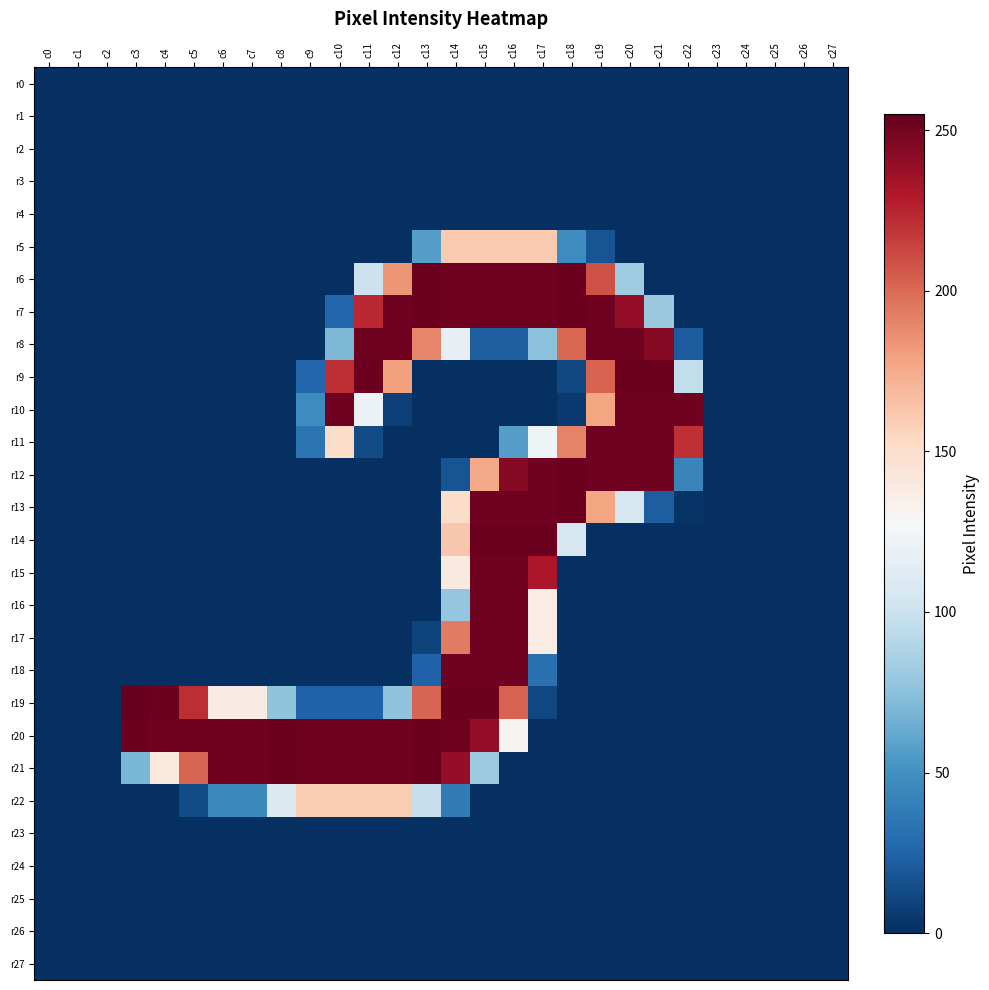

Reading left to right, transcribe all the data shown in this chart.

r0: c0=0	c1=0	c2=0	c3=0	c4=0	c5=0	c6=0	c7=0	c8=0	c9=0	c10=0	c11=0	c12=0	c13=0	c14=0	c15=0	c16=0	c17=0	c18=0	c19=0	c20=0	c21=0	c22=0	c23=0	c24=0	c25=0	c26=0	c27=0
r1: c0=0	c1=0	c2=0	c3=0	c4=0	c5=0	c6=0	c7=0	c8=0	c9=0	c10=0	c11=0	c12=0	c13=0	c14=0	c15=0	c16=0	c17=0	c18=0	c19=0	c20=0	c21=0	c22=0	c23=0	c24=0	c25=0	c26=0	c27=0
r2: c0=0	c1=0	c2=0	c3=0	c4=0	c5=0	c6=0	c7=0	c8=0	c9=0	c10=0	c11=0	c12=0	c13=0	c14=0	c15=0	c16=0	c17=0	c18=0	c19=0	c20=0	c21=0	c22=0	c23=0	c24=0	c25=0	c26=0	c27=0
r3: c0=0	c1=0	c2=0	c3=0	c4=0	c5=0	c6=0	c7=0	c8=0	c9=0	c10=0	c11=0	c12=0	c13=0	c14=0	c15=0	c16=0	c17=0	c18=0	c19=0	c20=0	c21=0	c22=0	c23=0	c24=0	c25=0	c26=0	c27=0
r4: c0=0	c1=0	c2=0	c3=0	c4=0	c5=0	c6=0	c7=0	c8=0	c9=0	c10=0	c11=0	c12=0	c13=0	c14=0	c15=0	c16=0	c17=0	c18=0	c19=0	c20=0	c21=0	c22=0	c23=0	c24=0	c25=0	c26=0	c27=0
r5: c0=0	c1=0	c2=0	c3=0	c4=0	c5=0	c6=0	c7=0	c8=0	c9=0	c10=0	c11=0	c12=0	c13=57	c14=161	c15=161	c16=161	c17=161	c18=47	c19=17	c20=0	c21=0	c22=0	c23=0	c24=0	c25=0	c26=0	c27=0
r6: c0=0	c1=0	c2=0	c3=0	c4=0	c5=0	c6=0	c7=0	c8=0	c9=0	c10=0	c11=100	c12=184	c13=253	c14=252	c15=252	c16=252	c17=252	c18=253	c19=209	c20=82	c21=0	c22=0	c23=0	c24=0	c25=0	c26=0	c27=0
r7: c0=0	c1=0	c2=0	c3=0	c4=0	c5=0	c6=0	c7=0	c8=0	c9=0	c10=26	c11=224	c12=252	c13=253	c14=252	c15=252	c16=252	c17=252	c18=253	c19=252	c20=240	c21=80	c22=0	c23=0	c24=0	c25=0	c26=0	c27=0
r8: c0=0	c1=0	c2=0	c3=0	c4=0	c5=0	c6=0	c7=0	c8=0	c9=0	c10=70	c11=252	c12=252	c13=190	c14=117	c15=22	c16=22	c17=75	c18=201	c19=252	c20=252	c21=244	c22=21	c23=0	c24=0	c25=0	c26=0	c27=0
r9: c0=0	c1=0	c2=0	c3=0	c4=0	c5=0	c6=0	c7=0	c8=0	c9=26	c10=222	c11=253	c12=180	c13=0	c14=0	c15=0	c16=0	c17=0	c18=11	c19=203	c20=253	c21=253	c22=96	c23=0	c24=0	c25=0	c26=0	c27=0
r10: c0=0	c1=0	c2=0	c3=0	c4=0	c5=0	c6=0	c7=0	c8=0	c9=47	c10=252	c11=120	c12=8	c13=0	c14=0	c15=0	c16=0	c17=0	c18=5	c19=178	c20=252	c21=252	c22=252	c23=0	c24=0	c25=0	c26=0	c27=0
r11: c0=0	c1=0	c2=0	c3=0	c4=0	c5=0	c6=0	c7=0	c8=0	c9=34	c10=151	c11=13	c12=0	c13=0	c14=0	c15=0	c16=57	c17=122	c18=191	c19=252	c20=252	c21=252	c22=221	c23=0	c24=0	c25=0	c26=0	c27=0
r12: c0=0	c1=0	c2=0	c3=0	c4=0	c5=0	c6=0	c7=0	c8=0	c9=0	c10=0	c11=0	c12=0	c13=0	c14=17	c15=176	c16=244	c17=252	c18=253	c19=252	c20=252	c21=252	c22=43	c23=0	c24=0	c25=0	c26=0	c27=0
r13: c0=0	c1=0	c2=0	c3=0	c4=0	c5=0	c6=0	c7=0	c8=0	c9=0	c10=0	c11=0	c12=0	c13=0	c14=151	c15=252	c16=252	c17=252	c18=253	c19=178	c20=106	c21=22	c22=2	c23=0	c24=0	c25=0	c26=0	c27=0
r14: c0=0	c1=0	c2=0	c3=0	c4=0	c5=0	c6=0	c7=0	c8=0	c9=0	c10=0	c11=0	c12=0	c13=0	c14=162	c15=253	c16=253	c17=253	c18=106	c19=0	c20=0	c21=0	c22=0	c23=0	c24=0	c25=0	c26=0	c27=0
r15: c0=0	c1=0	c2=0	c3=0	c4=0	c5=0	c6=0	c7=0	c8=0	c9=0	c10=0	c11=0	c12=0	c13=0	c14=140	c15=252	c16=252	c17=231	c18=0	c19=0	c20=0	c21=0	c22=0	c23=0	c24=0	c25=0	c26=0	c27=0
r16: c0=0	c1=0	c2=0	c3=0	c4=0	c5=0	c6=0	c7=0	c8=0	c9=0	c10=0	c11=0	c12=0	c13=0	c14=78	c15=252	c16=252	c17=137	c18=0	c19=0	c20=0	c21=0	c22=0	c23=0	c24=0	c25=0	c26=0	c27=0
r17: c0=0	c1=0	c2=0	c3=0	c4=0	c5=0	c6=0	c7=0	c8=0	c9=0	c10=0	c11=0	c12=0	c13=9	c14=194	c15=252	c16=252	c17=137	c18=0	c19=0	c20=0	c21=0	c22=0	c23=0	c24=0	c25=0	c26=0	c27=0
r18: c0=0	c1=0	c2=0	c3=0	c4=0	c5=0	c6=0	c7=0	c8=0	c9=0	c10=0	c11=0	c12=0	c13=24	c14=252	c15=252	c16=252	c17=32	c18=0	c19=0	c20=0	c21=0	c22=0	c23=0	c24=0	c25=0	c26=0	c27=0
r19: c0=0	c1=0	c2=0	c3=255	c4=253	c5=222	c6=138	c7=138	c8=76	c9=24	c10=24	c11=24	c12=76	c13=202	c14=253	c15=253	c16=203	c17=11	c18=0	c19=0	c20=0	c21=0	c22=0	c23=0	c24=0	c25=0	c26=0	c27=0
r20: c0=0	c1=0	c2=0	c3=253	c4=252	c5=252	c6=252	c7=252	c8=253	c9=252	c10=252	c11=252	c12=252	c13=253	c14=252	c15=240	c16=131	c17=0	c18=0	c19=0	c20=0	c21=0	c22=0	c23=0	c24=0	c25=0	c26=0	c27=0
r21: c0=0	c1=0	c2=0	c3=69	c4=141	c5=202	c6=252	c7=252	c8=253	c9=252	c10=252	c11=252	c12=252	c13=253	c14=240	c15=81	c16=0	c17=0	c18=0	c19=0	c20=0	c21=0	c22=0	c23=0	c24=0	c25=0	c26=0	c27=0
r22: c0=0	c1=0	c2=0	c3=0	c4=0	c5=13	c6=45	c7=45	c8=109	c9=160	c10=160	c11=160	c12=160	c13=98	c14=37	c15=0	c16=0	c17=0	c18=0	c19=0	c20=0	c21=0	c22=0	c23=0	c24=0	c25=0	c26=0	c27=0
r23: c0=0	c1=0	c2=0	c3=0	c4=0	c5=0	c6=0	c7=0	c8=0	c9=0	c10=0	c11=0	c12=0	c13=0	c14=0	c15=0	c16=0	c17=0	c18=0	c19=0	c20=0	c21=0	c22=0	c23=0	c24=0	c25=0	c26=0	c27=0
r24: c0=0	c1=0	c2=0	c3=0	c4=0	c5=0	c6=0	c7=0	c8=0	c9=0	c10=0	c11=0	c12=0	c13=0	c14=0	c15=0	c16=0	c17=0	c18=0	c19=0	c20=0	c21=0	c22=0	c23=0	c24=0	c25=0	c26=0	c27=0
r25: c0=0	c1=0	c2=0	c3=0	c4=0	c5=0	c6=0	c7=0	c8=0	c9=0	c10=0	c11=0	c12=0	c13=0	c14=0	c15=0	c16=0	c17=0	c18=0	c19=0	c20=0	c21=0	c22=0	c23=0	c24=0	c25=0	c26=0	c27=0
r26: c0=0	c1=0	c2=0	c3=0	c4=0	c5=0	c6=0	c7=0	c8=0	c9=0	c10=0	c11=0	c12=0	c13=0	c14=0	c15=0	c16=0	c17=0	c18=0	c19=0	c20=0	c21=0	c22=0	c23=0	c24=0	c25=0	c26=0	c27=0
r27: c0=0	c1=0	c2=0	c3=0	c4=0	c5=0	c6=0	c7=0	c8=0	c9=0	c10=0	c11=0	c12=0	c13=0	c14=0	c15=0	c16=0	c17=0	c18=0	c19=0	c20=0	c21=0	c22=0	c23=0	c24=0	c25=0	c26=0	c27=0